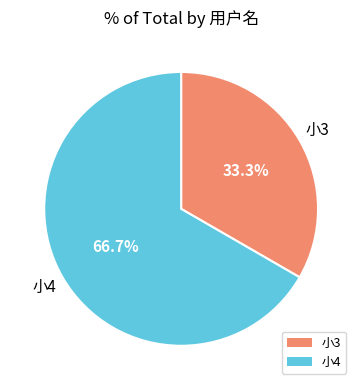

Which has a higher value, 小3 or 小4?

小4